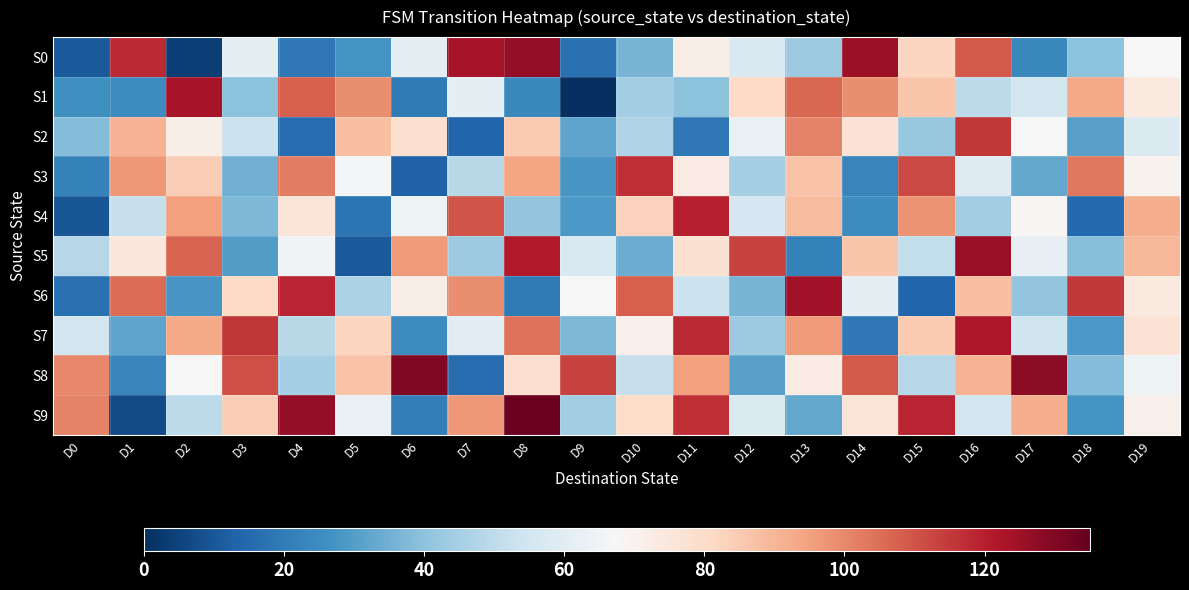

How many distinct data groups are displayed?

10